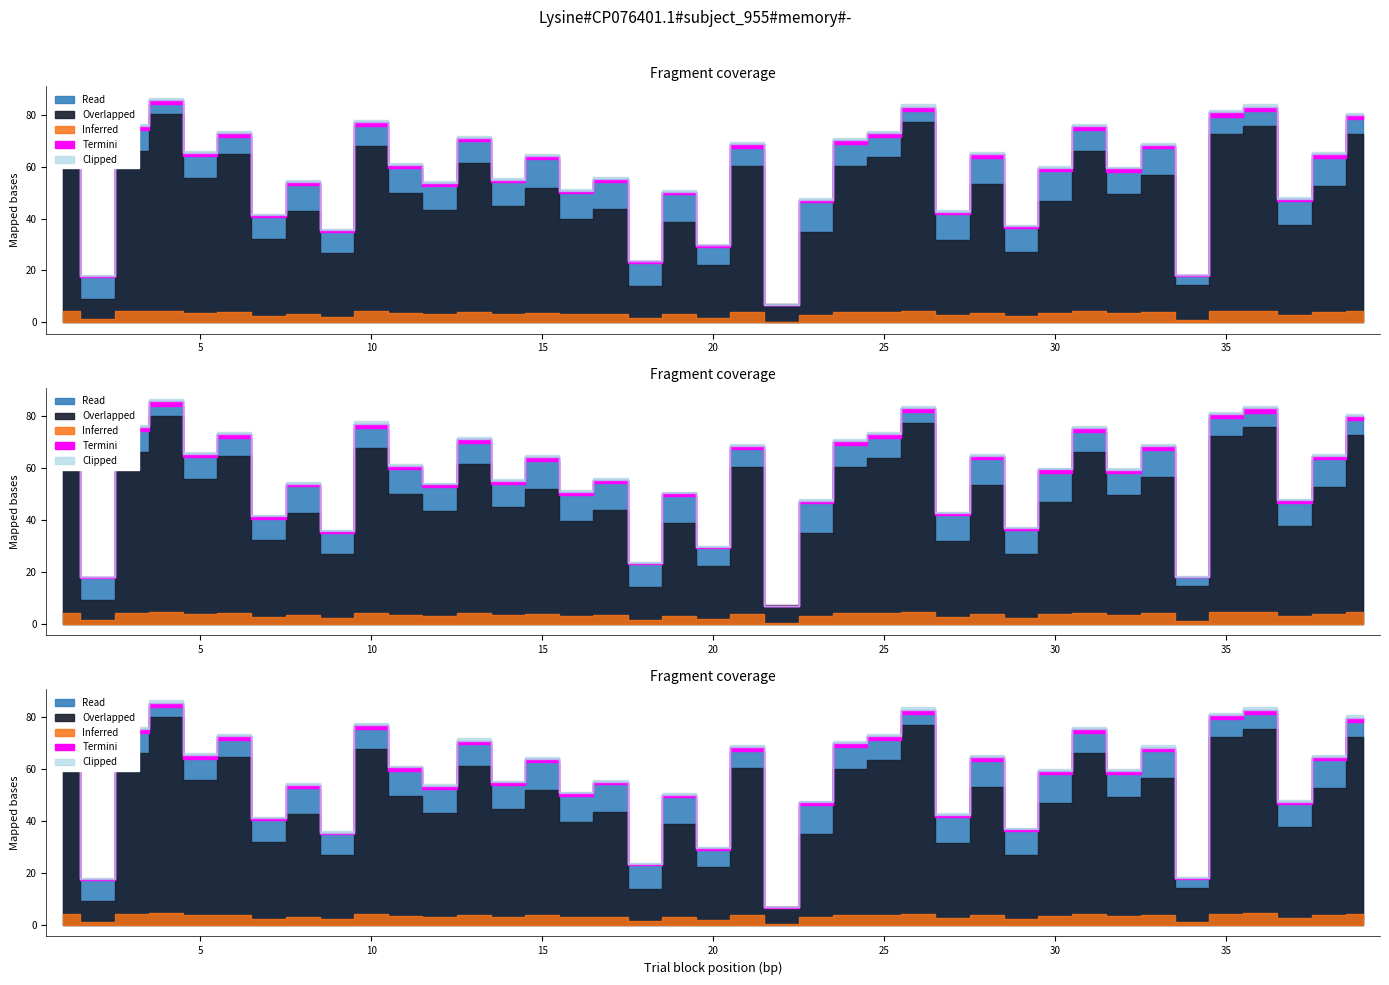

Where does the Read series first go above 60?

1